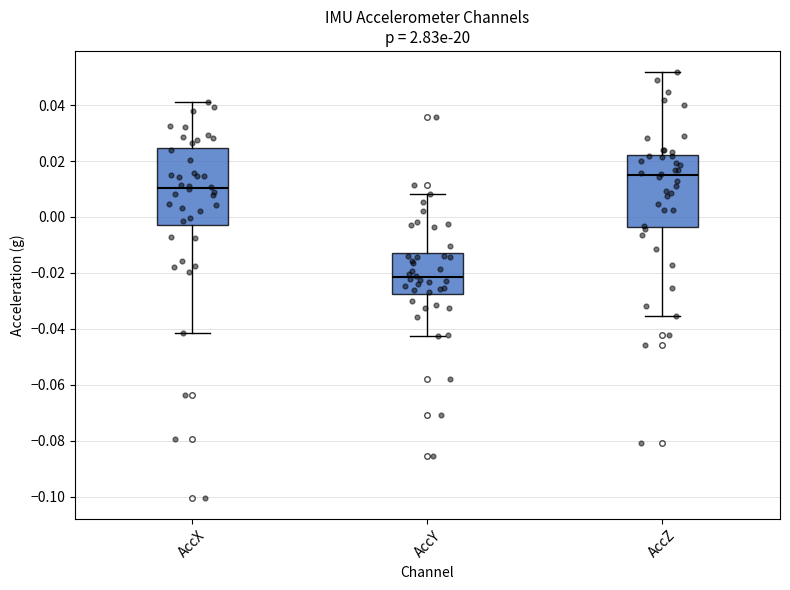

Reading left to right, transcribe this box plot: for each box, give where its median line is, the range the box spans, and where its two whiskers end, as read against the y-axis. The values are not printed on the chart, so give them approximately, as read against the axis.

AccX: median 0.010, box -0.004 to 0.024, whiskers -0.042 to 0.040
AccY: median -0.022, box -0.028 to -0.014, whiskers -0.042 to 0.008
AccZ: median 0.014, box -0.004 to 0.022, whiskers -0.036 to 0.052